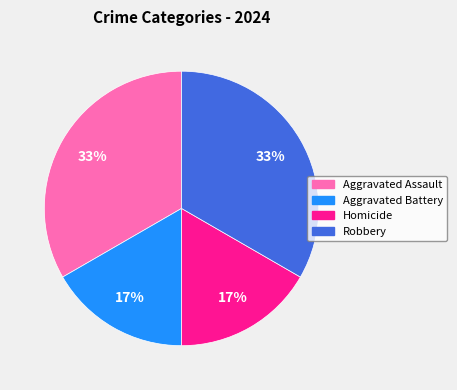

Do Robbery and Aggravated Assault together represent more than half of the pie?

Yes